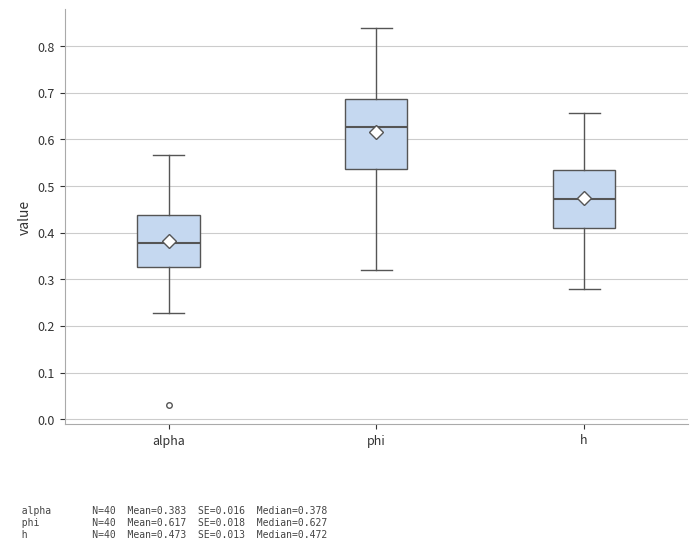

Which box is the tallest, from its lower edge to its upper edge?

phi